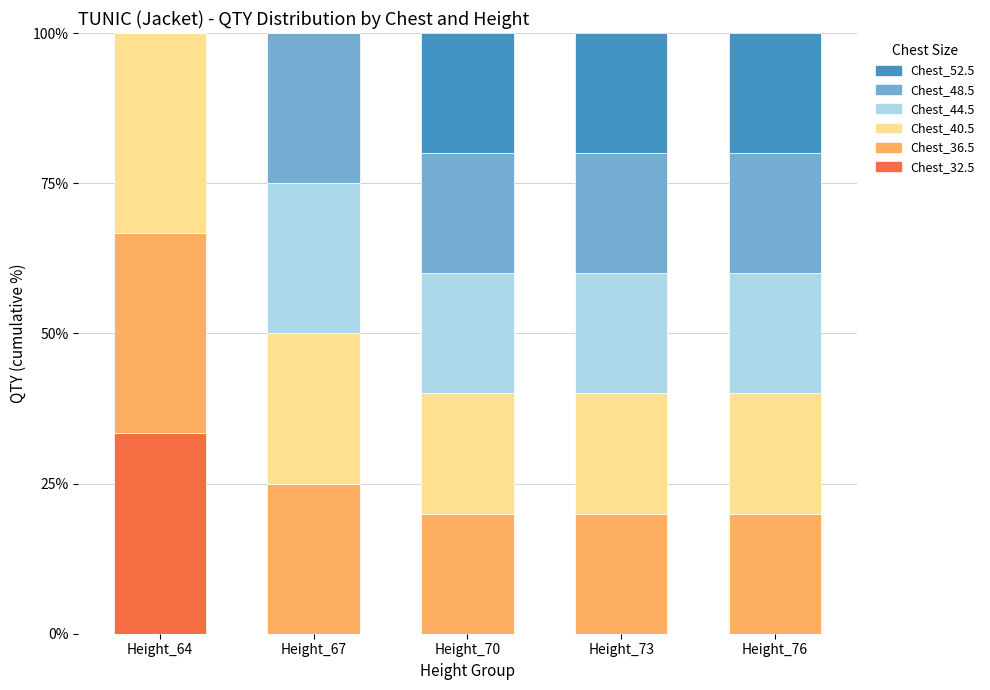

What is the total value across all series at Height_67?

100.0